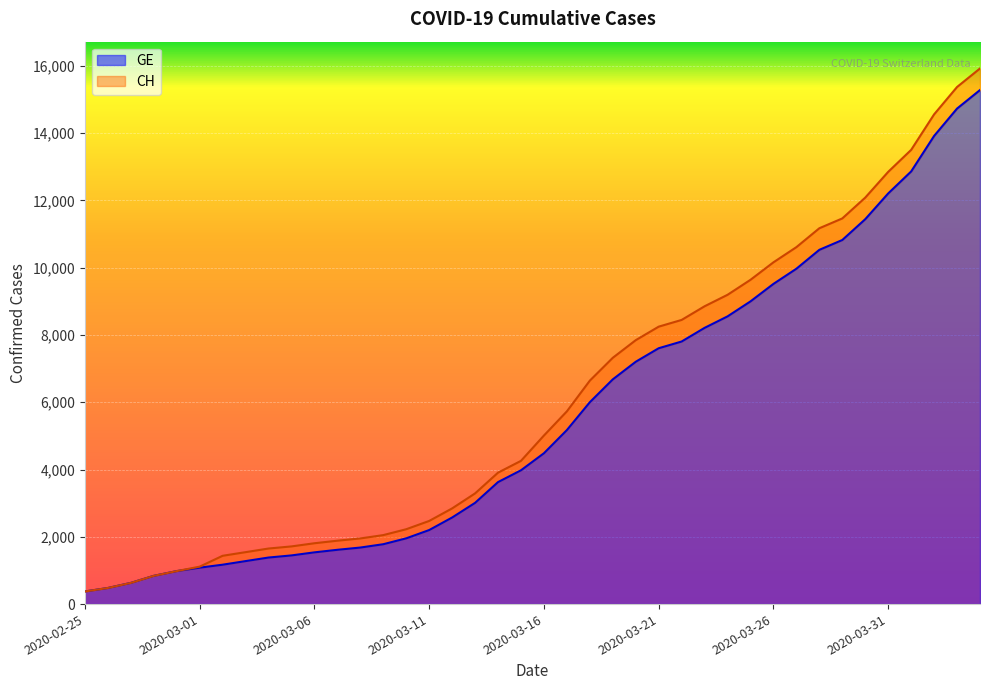

What is the average value of the GE series?

5641